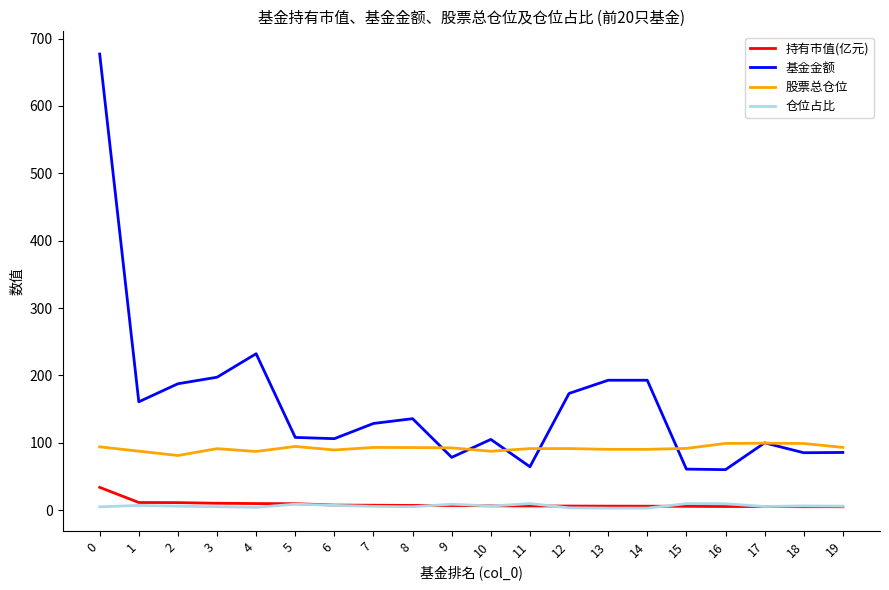

Is it true that 仓位占比 equals 9.7 at 16?

True